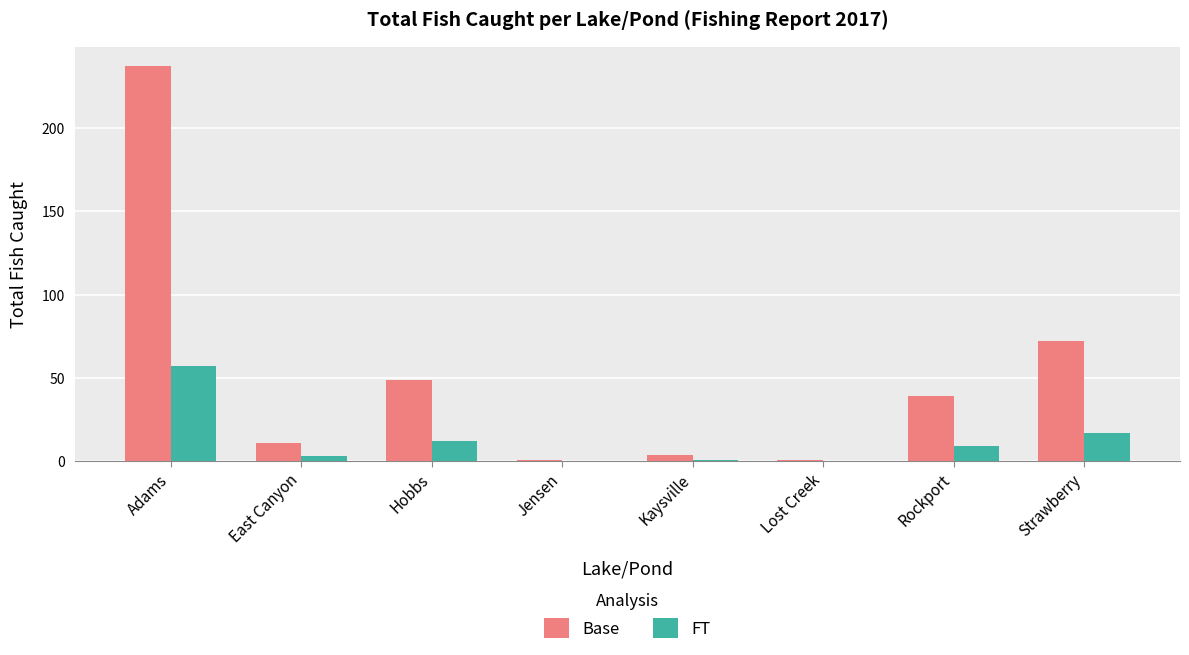

At which category is the sum across all series the highest?

Adams